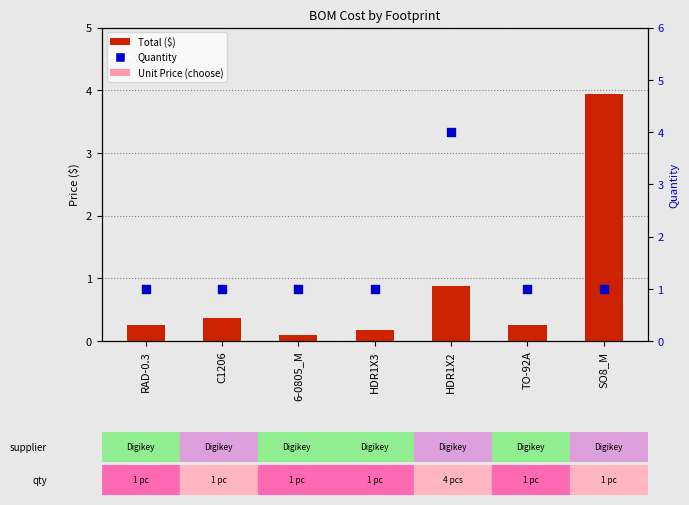

At how many categories does at least one series exceed 2?

2